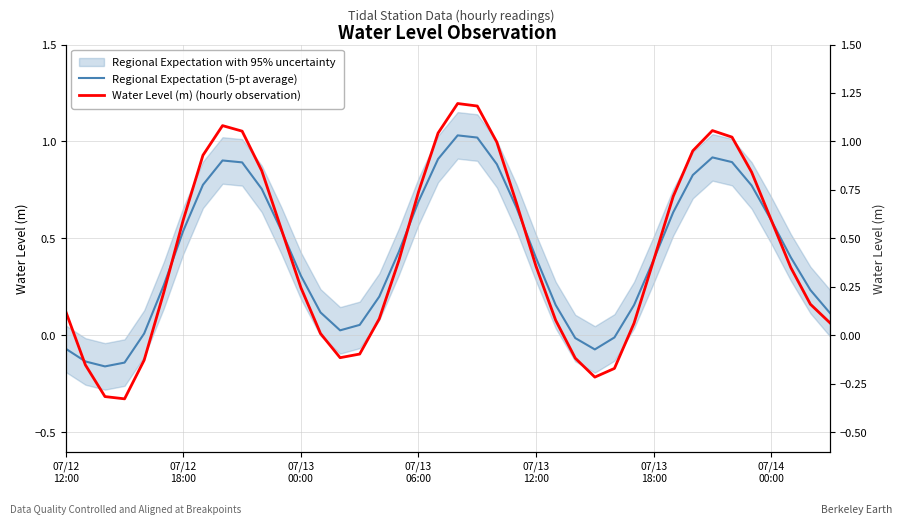

At how many categories does at least one series exceed 0?

34